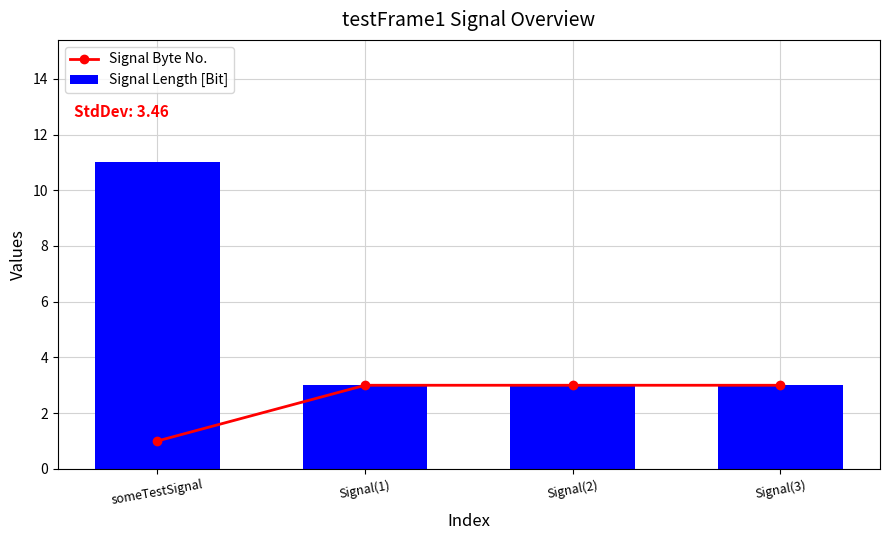

Which category has the lowest value in the Signal Length [Bit] series?

Signal(1)